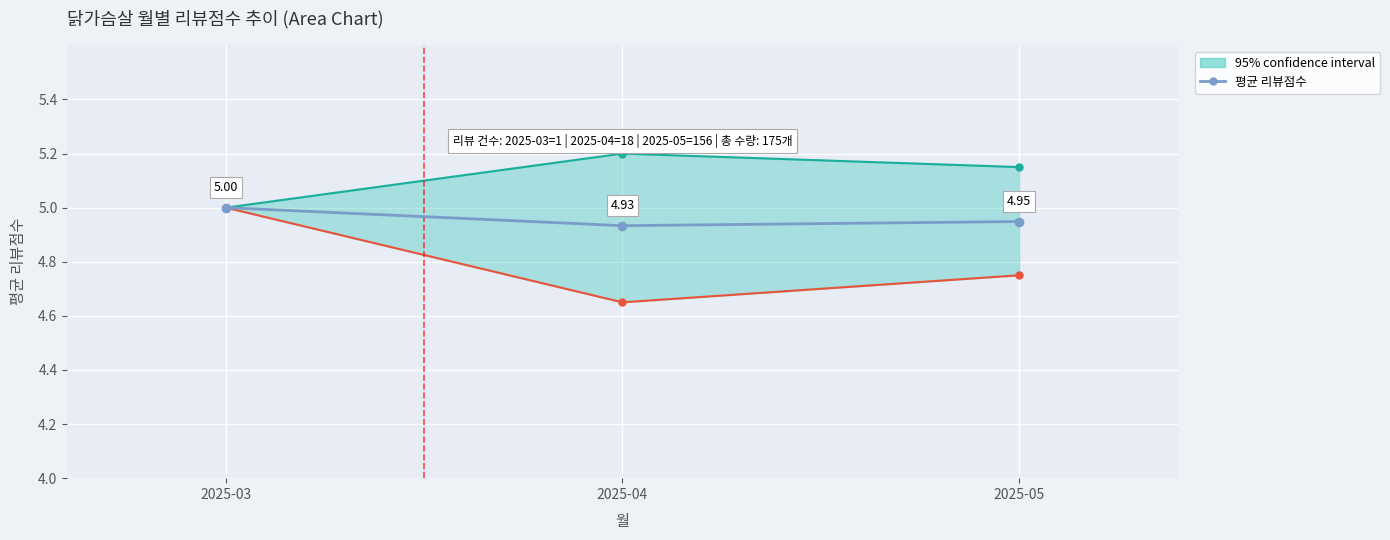

How many lines are shown in the chart?

1